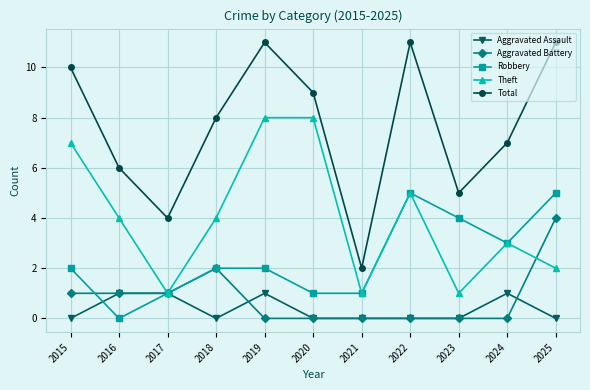

What is the sum of all Total values?

84